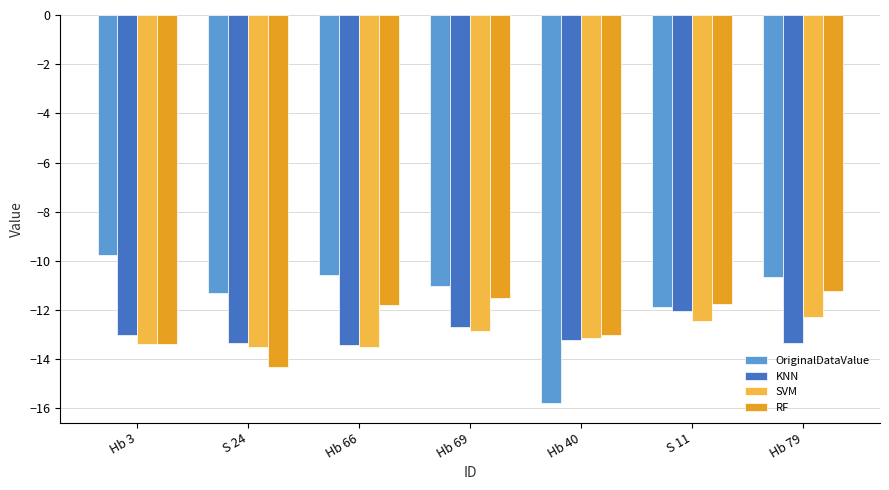

True or false: KNN has a value of -23.4 at Hb 79.

False